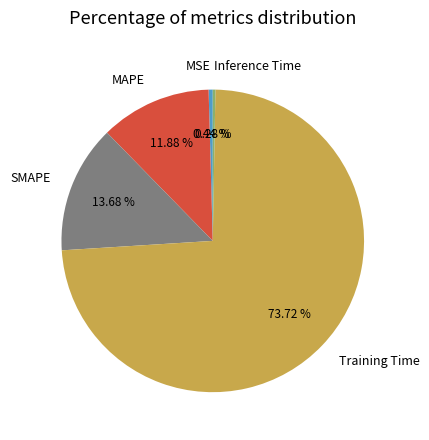

To the nearest percent, what is the combined percentage of Training Time and Inference Time?

74%